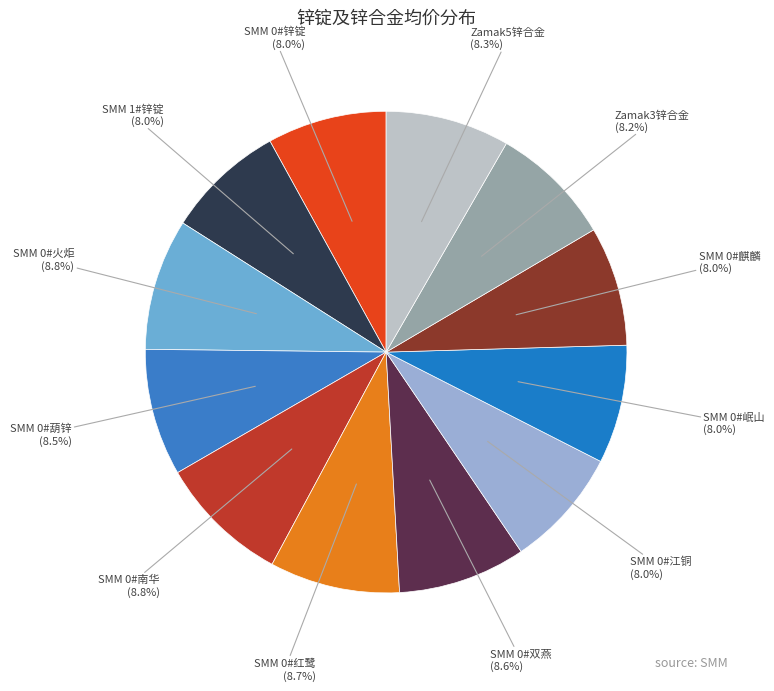

The SMM 0#岷山 slice represents 8% of the pie. True or false?

True